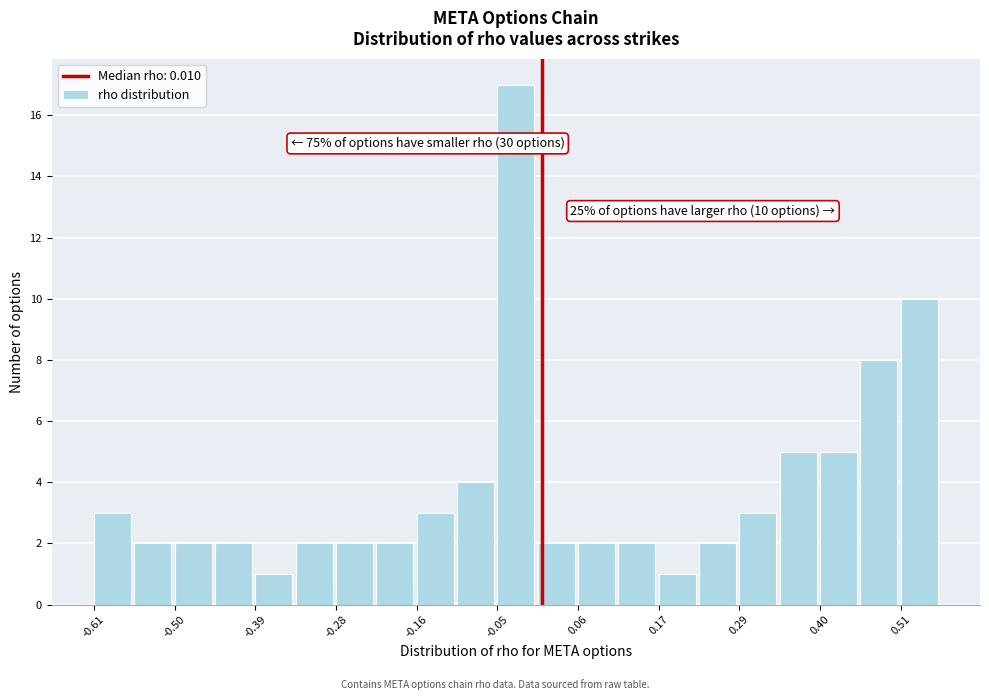

Around what value on the x-axis is the tallest bar? Give the approximate position of its centre, as read against the axis.

-0.02